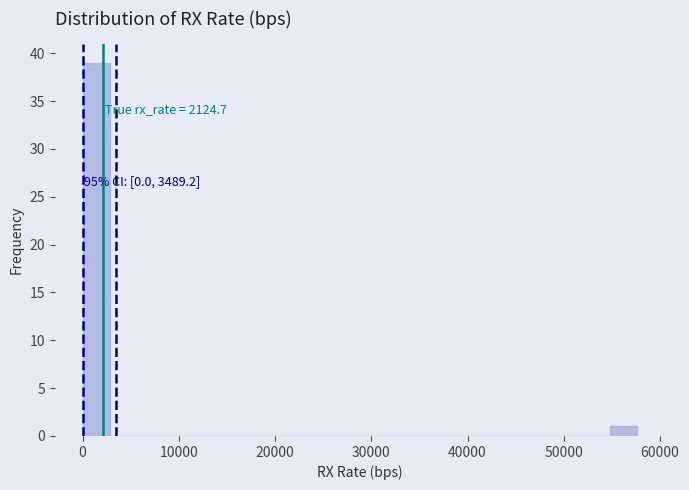

Around what value on the x-axis is the tallest bar? Give the approximate position of its centre, as read against the axis.

1000